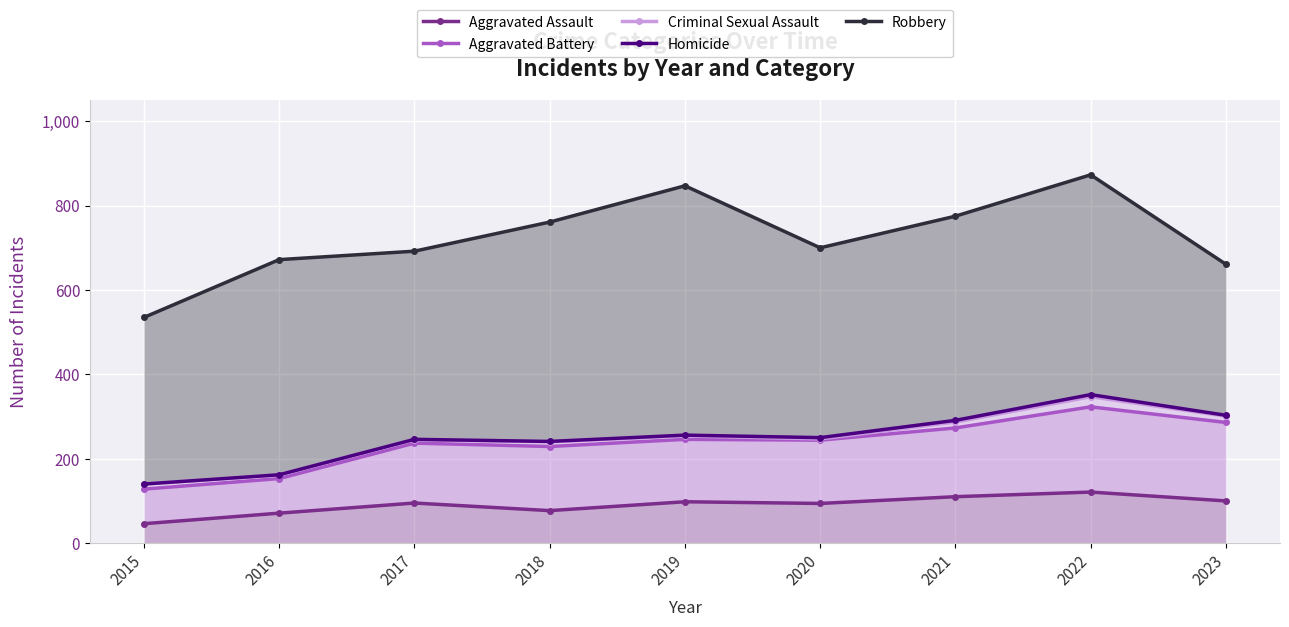

Reading left to right, extract all data points from this chart.

Aggravated Assault: 46	71	95	77	98	94	110	121	100
Aggravated Battery: 128	153	237	229	246	244	273	323	286
Criminal Sexual Assault: 140	161	245	240	254	247	287	347	301
Homicide: 140	162	246	241	256	250	291	352	303
Robbery: 535	672	692	761	847	700	775	873	661